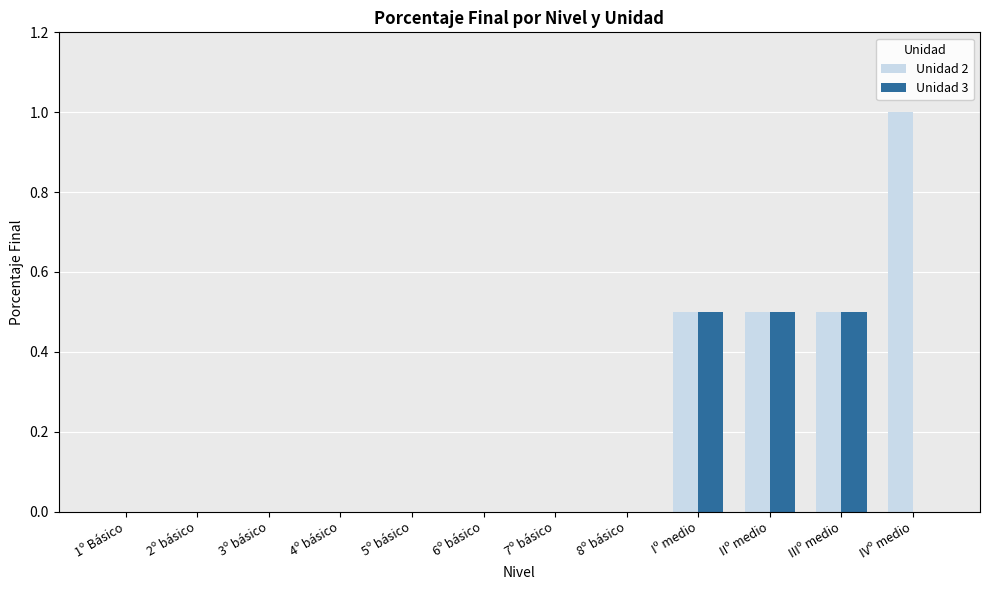

Which series has the widest spread of values?

Unidad 2